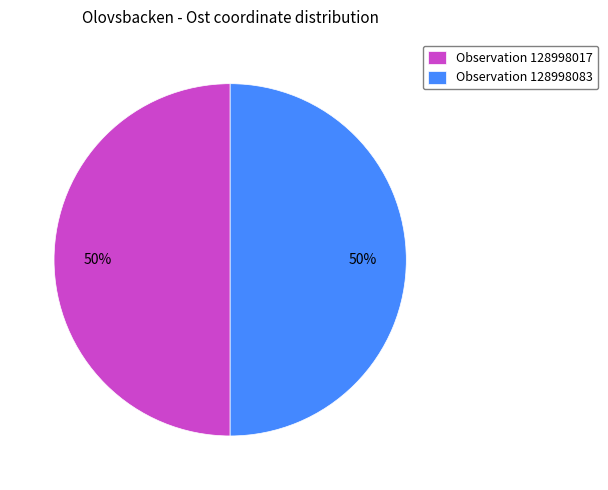

To the nearest percent, what percentage of the pie is Observation 128998083?

50%